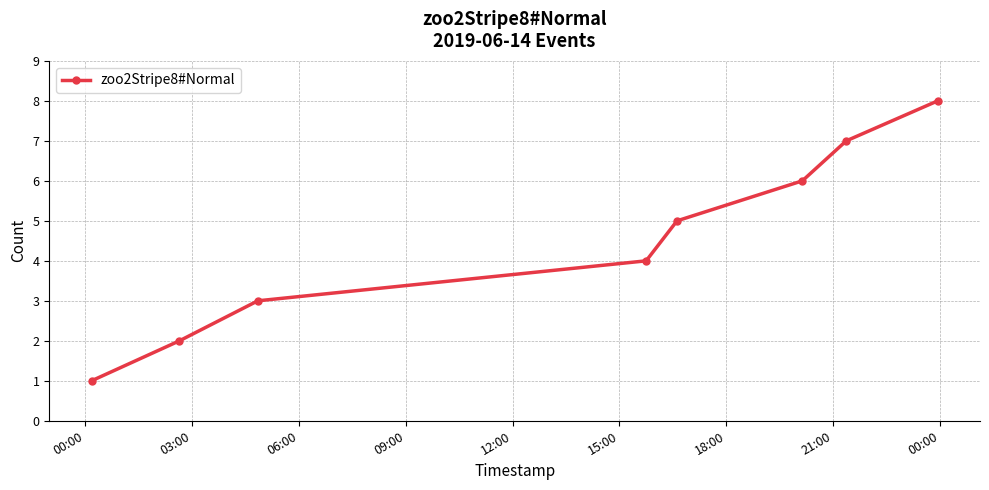

What is the maximum value shown in the chart?

8